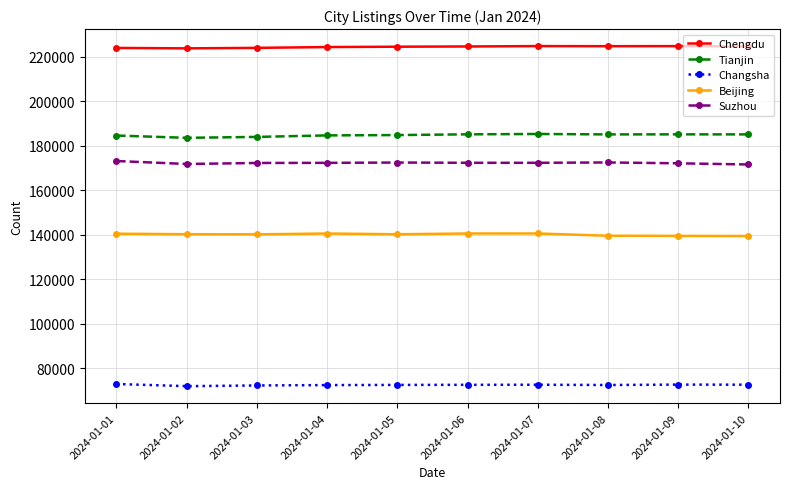

What is the difference between the second highest and minimum values in the Changsha series?

702